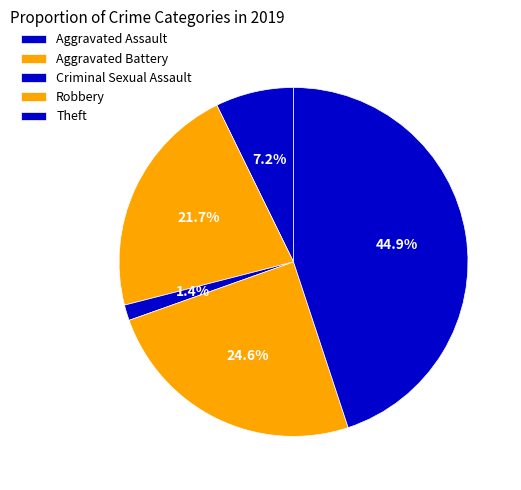

To the nearest percent, what percentage of the pie is Theft?

45%